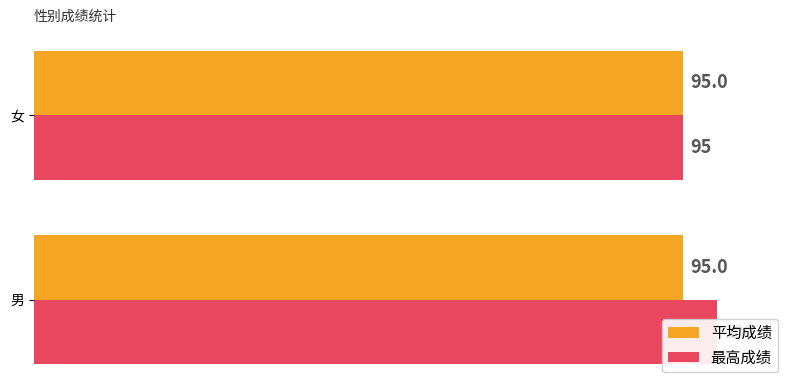

Reading right to left, what are all the values shown in this chart?

平均成绩: 20=0.3	0=0.3
最高成绩: 20=95.0	0=100.0